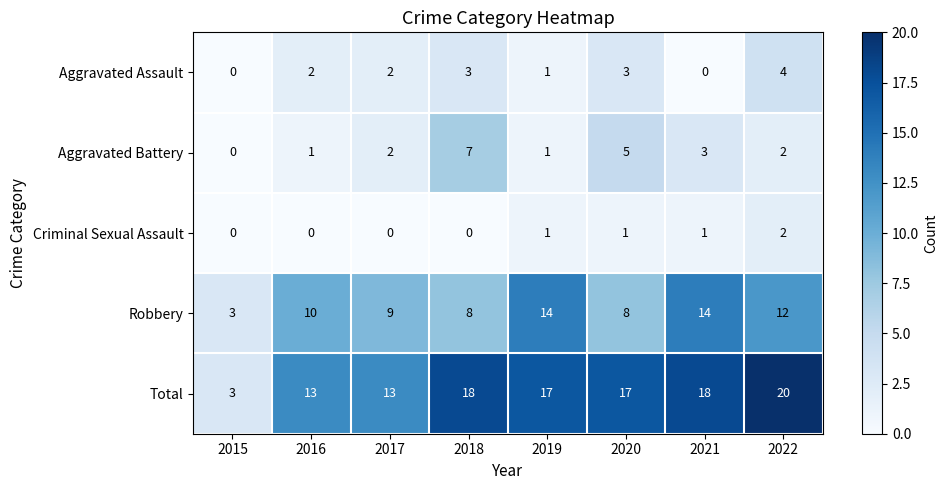

Is the value of Total at 2020 greater than the value of Aggravated Assault at 2020?

Yes